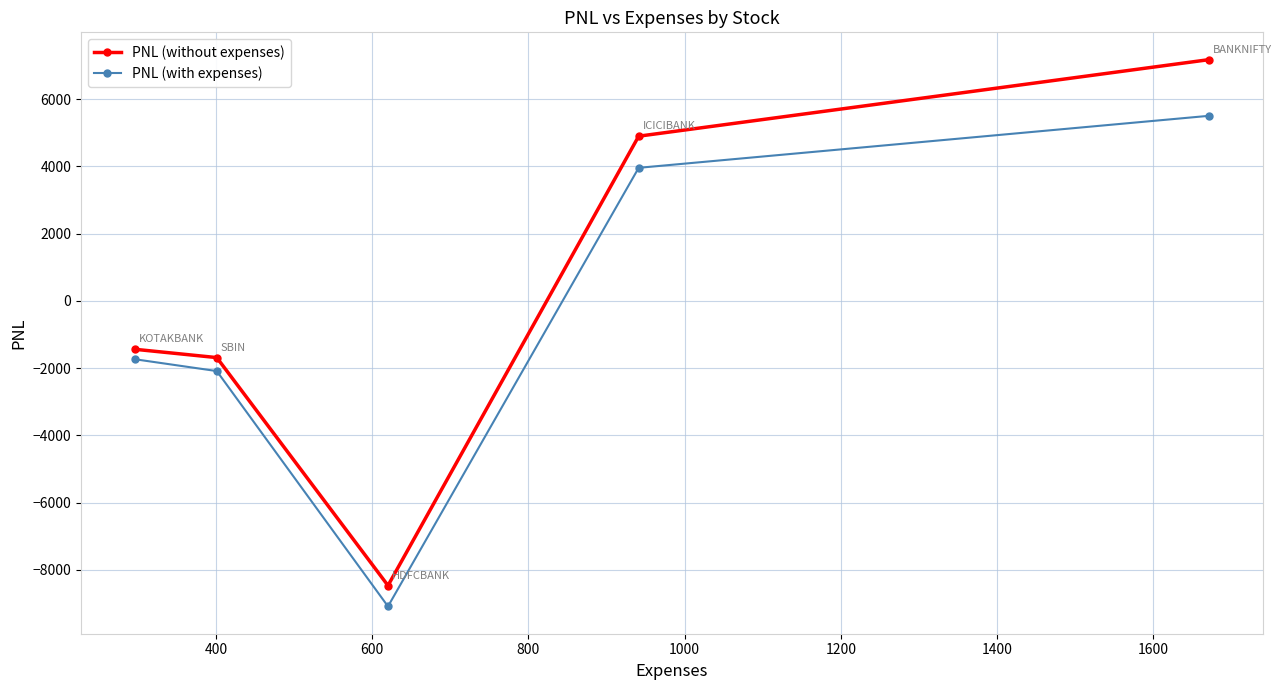

Which series has the largest total across all categories?

PNL (without expenses)